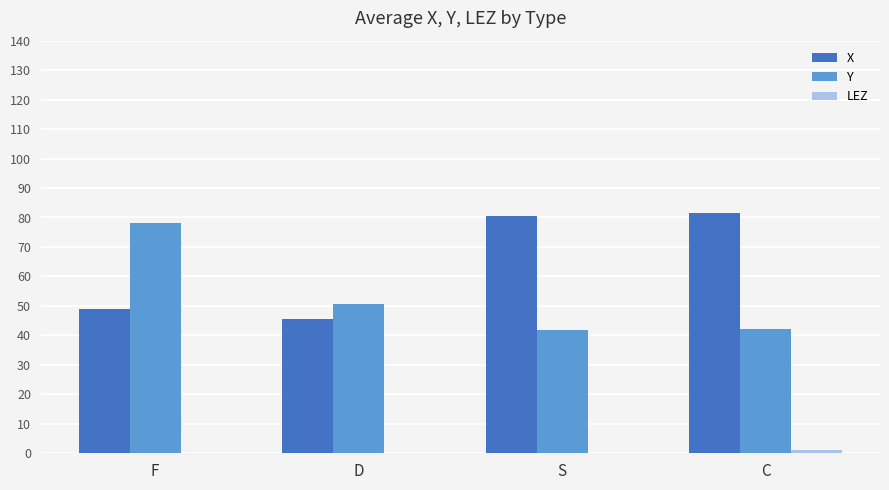

Is the value of Y at C greater than the value of X at C?

No